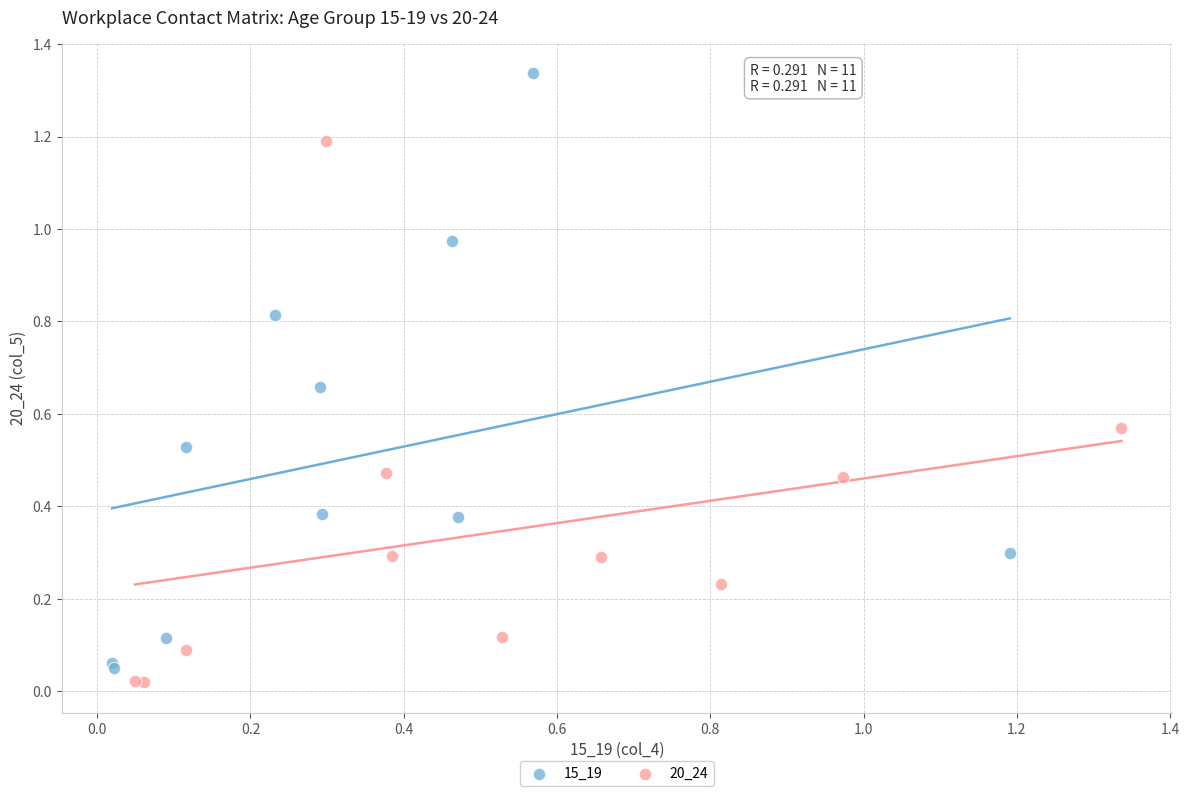

Which series has the widest spread of Y values?

15_19